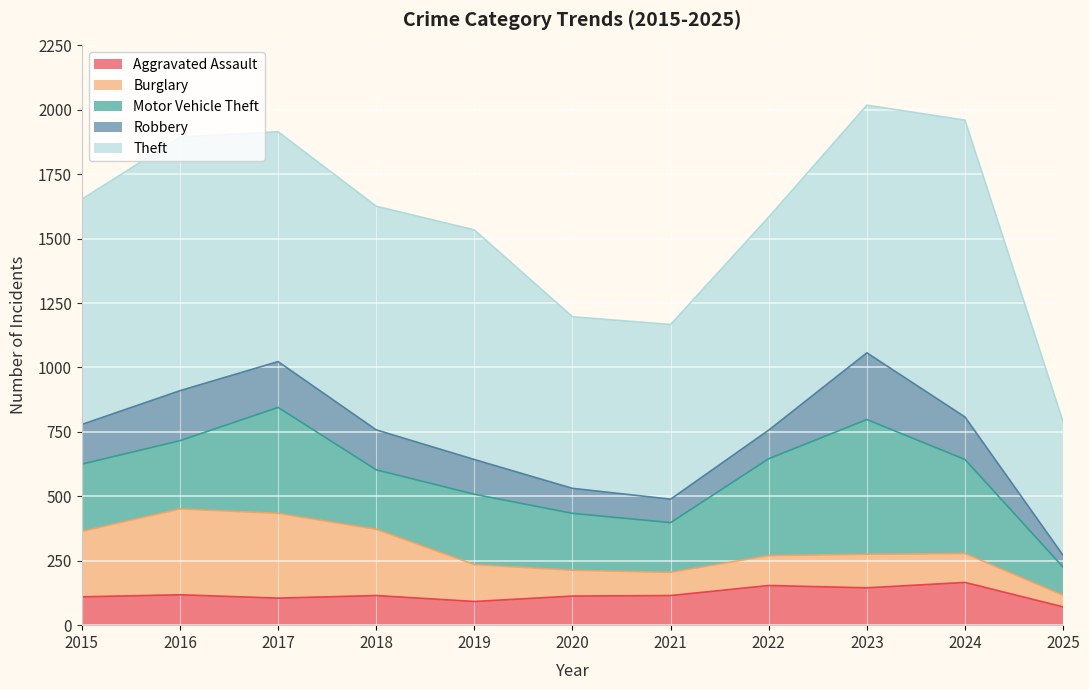

True or false: Aggravated Assault has more than 2 points higher than both neighbors.

True